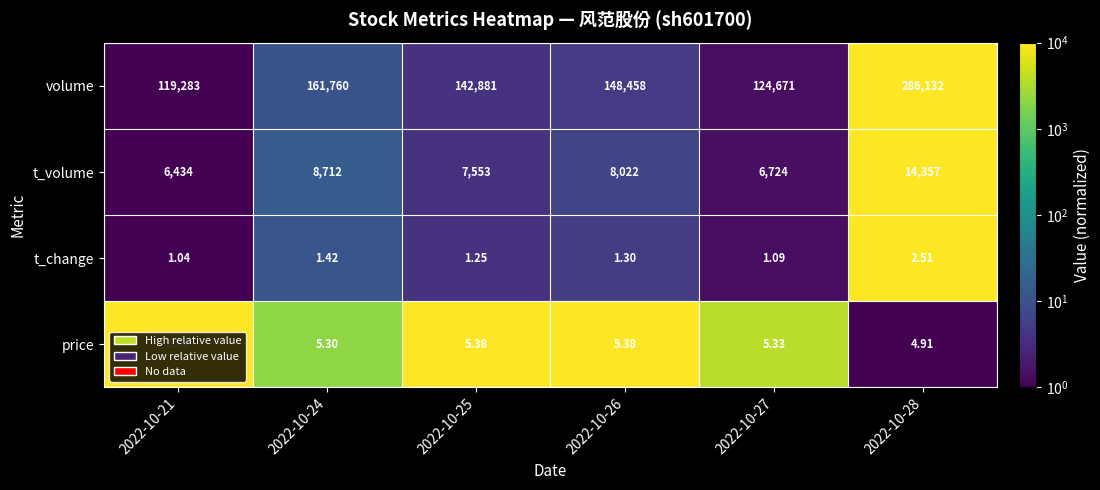

Which series has the widest spread of values?

volume